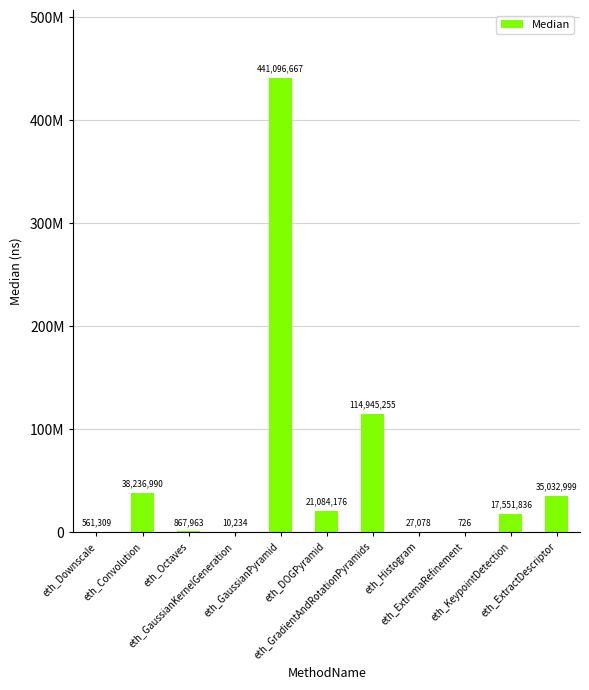

How many values exceed 17551836?

5